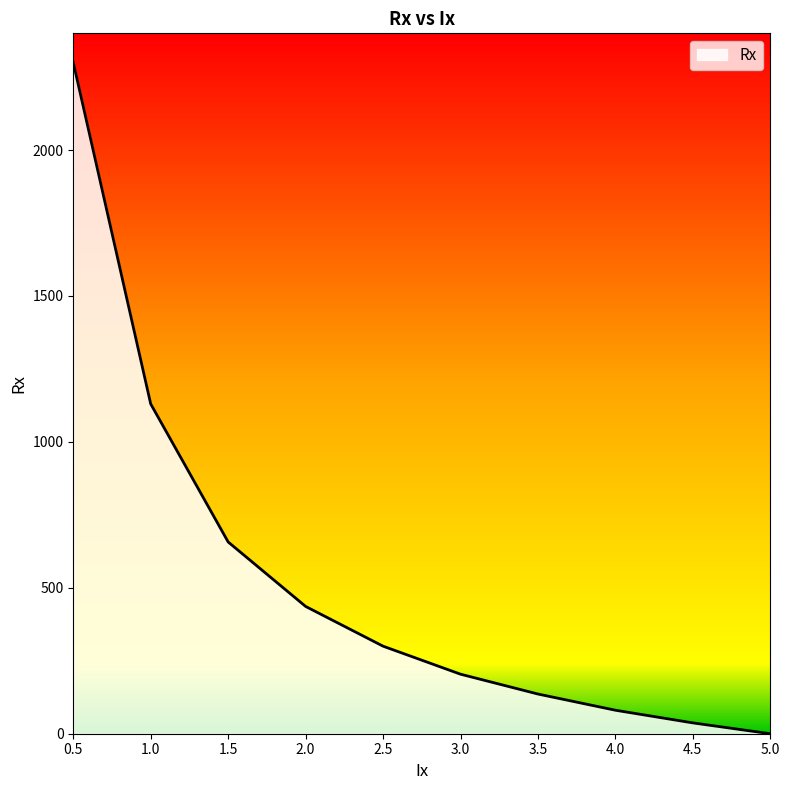

How many lines are shown in the chart?

1